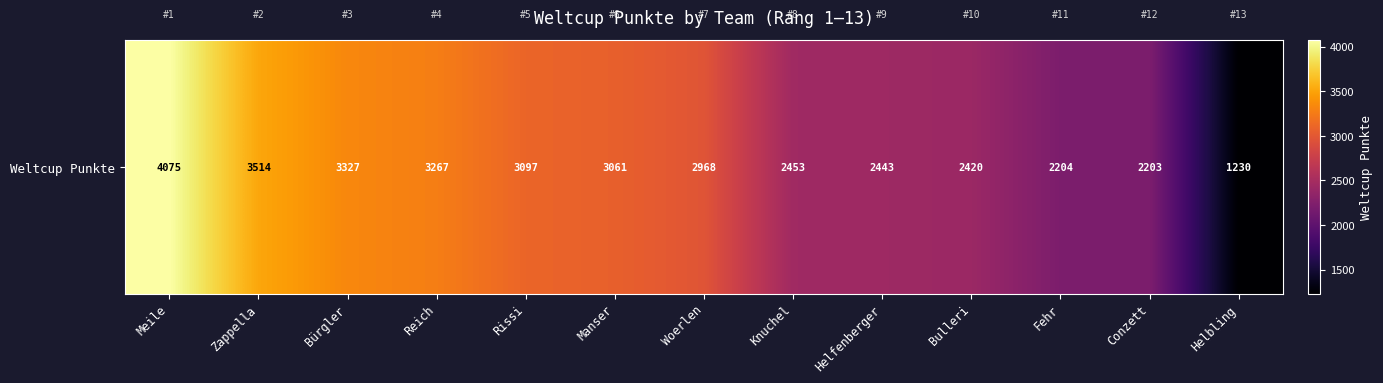

What is the smallest value displayed?

1230